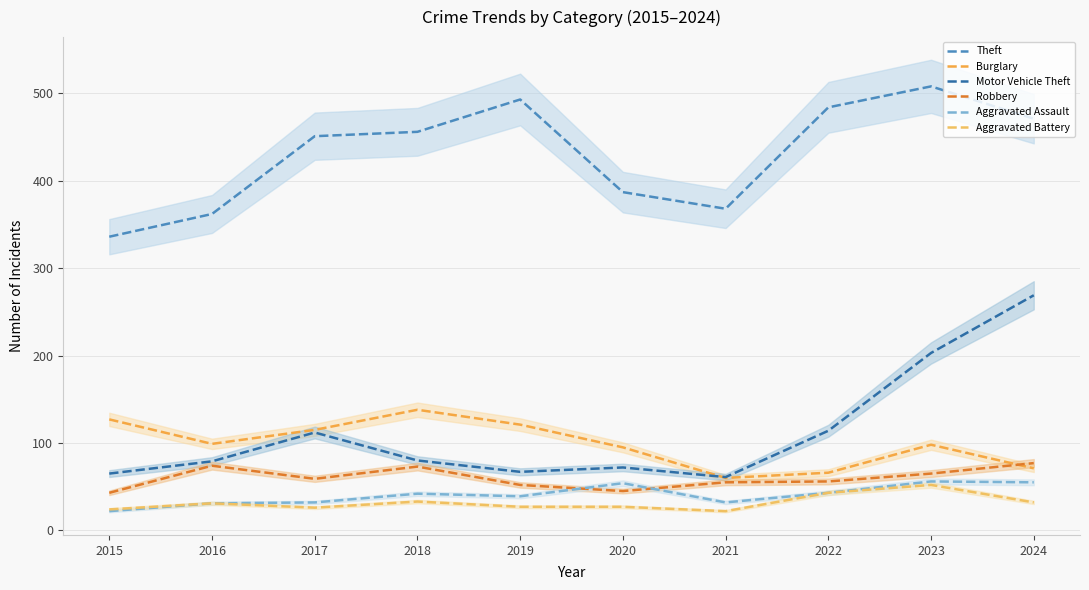

Does the chart display data point markers on the line(s)?

No